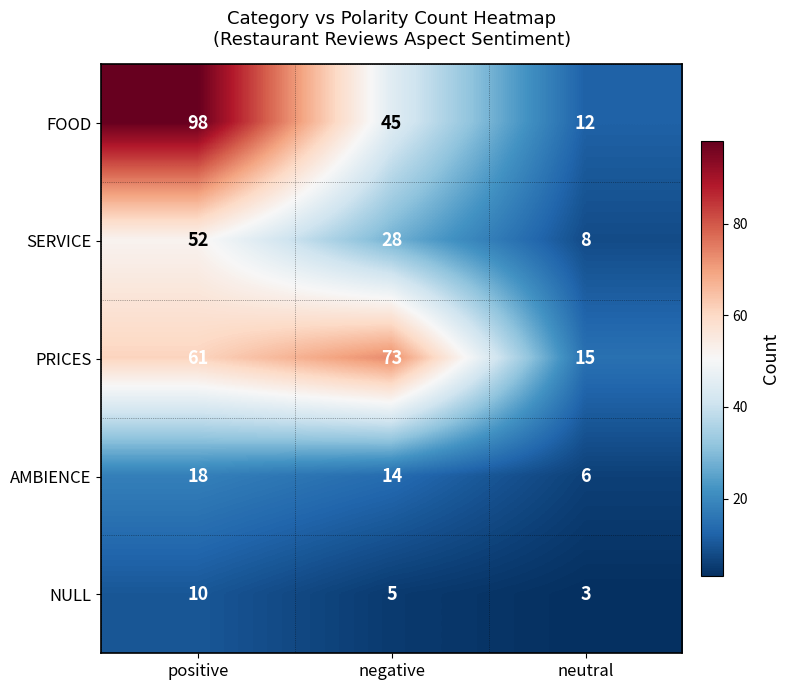

How many data points in FOOD are less than 45?

1